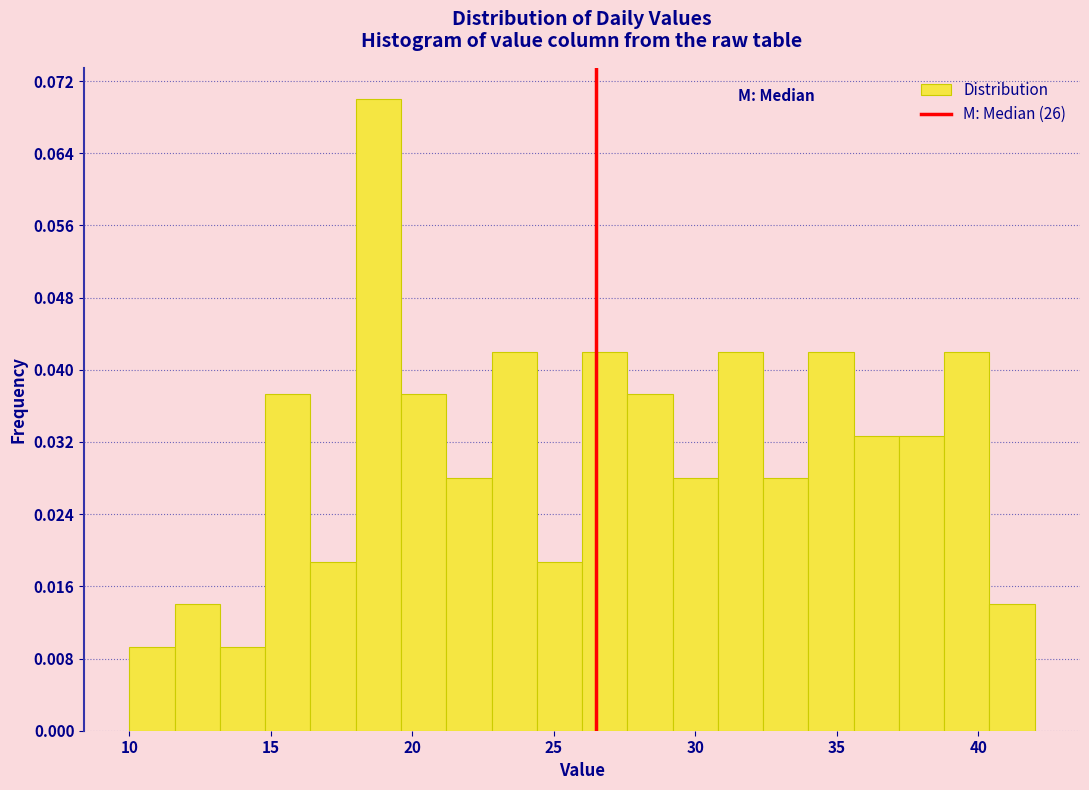

Read against the x-axis, roughly where is the centre of the tallest bar?

19.0